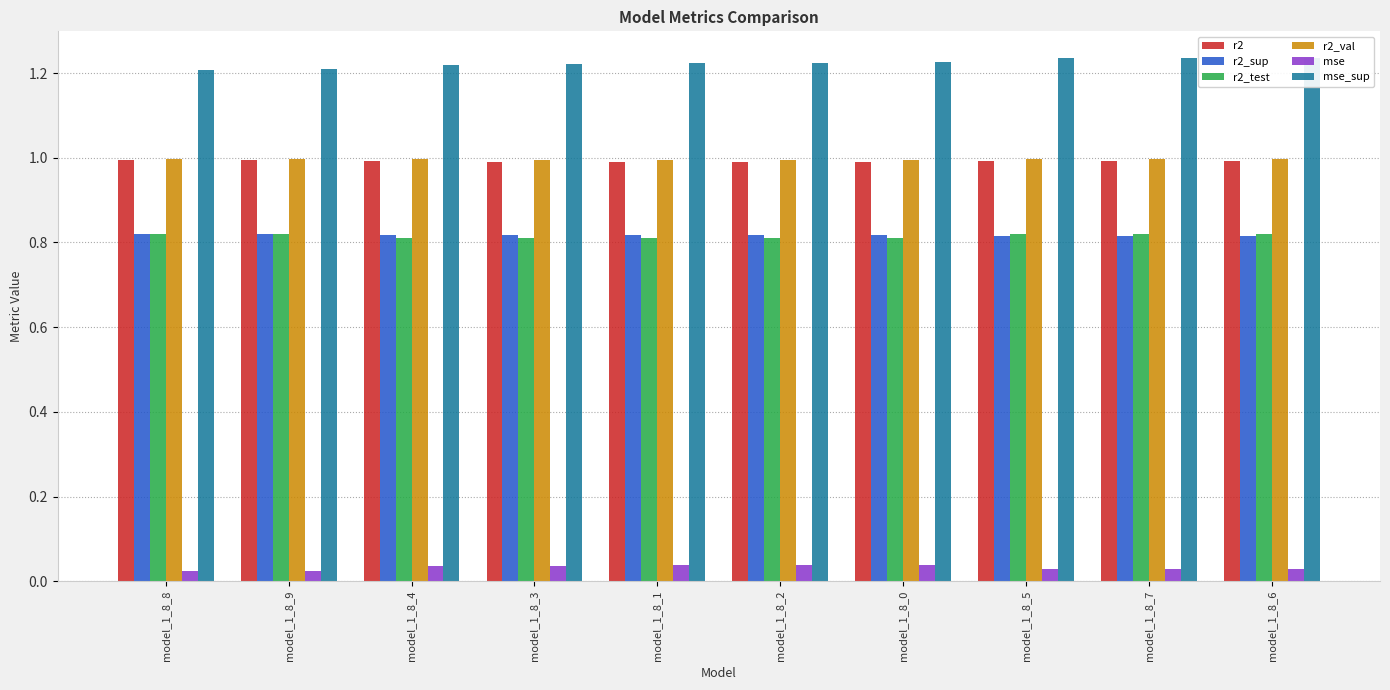

What is the highest value of the r2_val series?

1.0